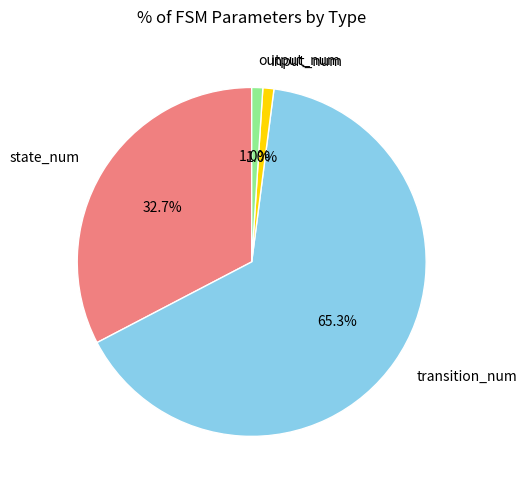

How many slices are in this pie chart?

4